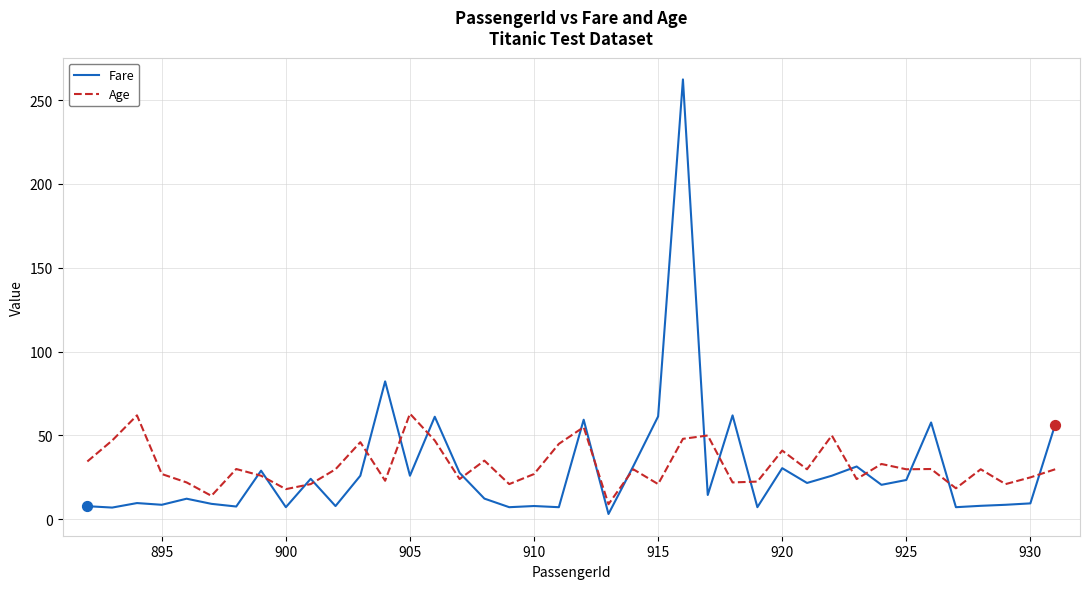

Which series has the largest range (max minus min)?

Fare